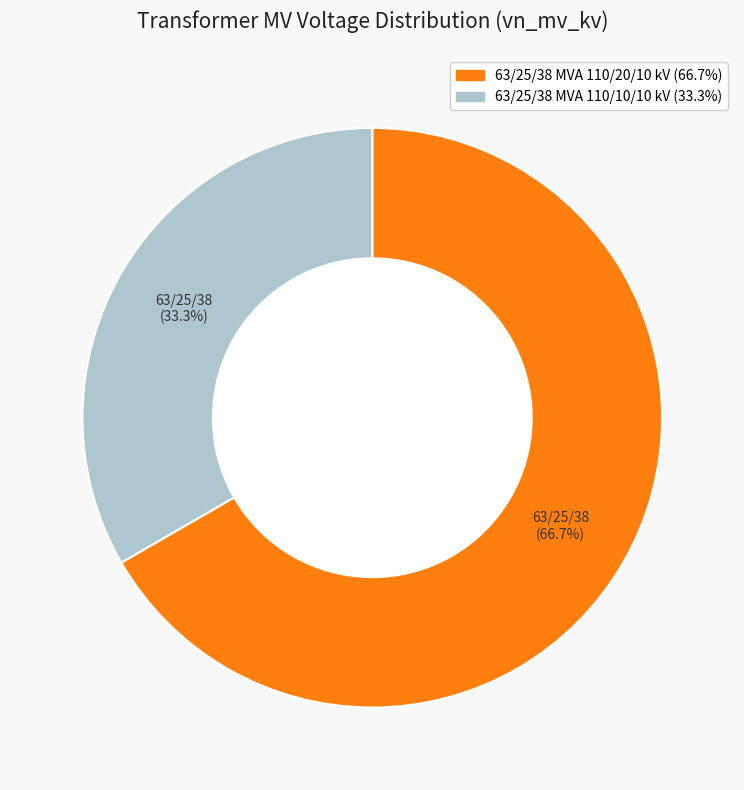

To the nearest percent, what percentage of the pie is 63/25/38 MVA 110/10/10 kV?

33%